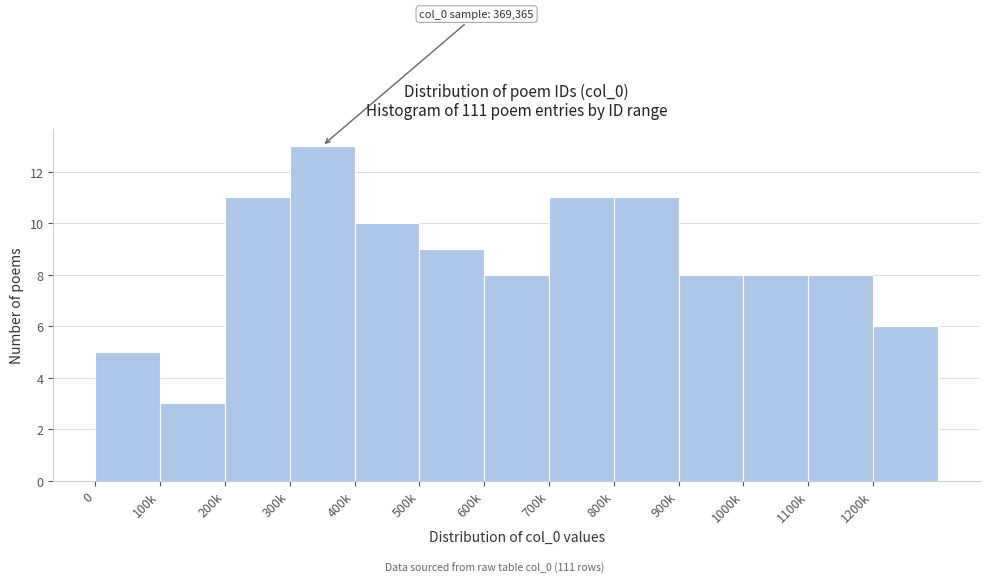

Reading right to left, extract all data points from this chart.

6	8	8	8	11	11	8	9	10	13	11	3	5